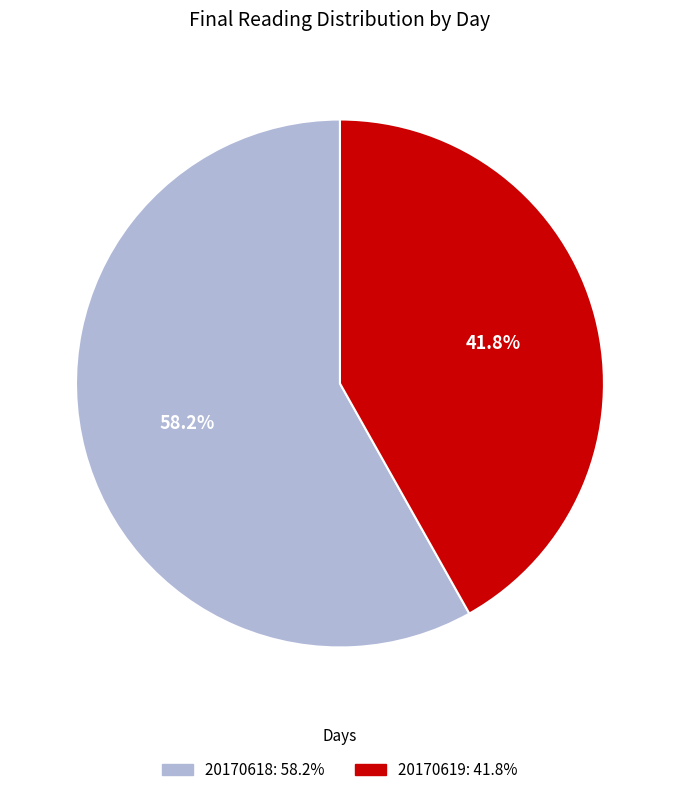

How many segments does this pie chart have?

2